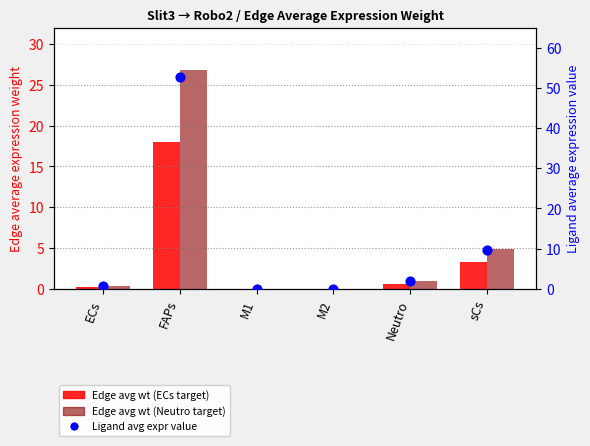

Is the value of Edge avg expr wt (ECs target) at Neutro greater than the value of Edge avg expr wt (Neutro target) at M1?

Yes